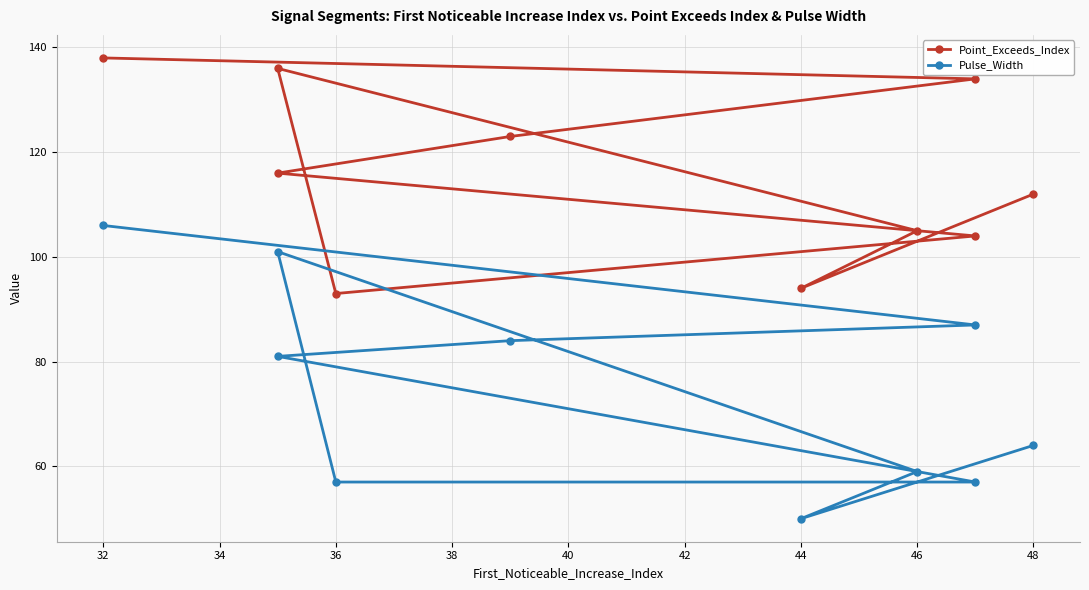

True or false: Point_Exceeds_Index and Pulse_Width cross at least once.

False